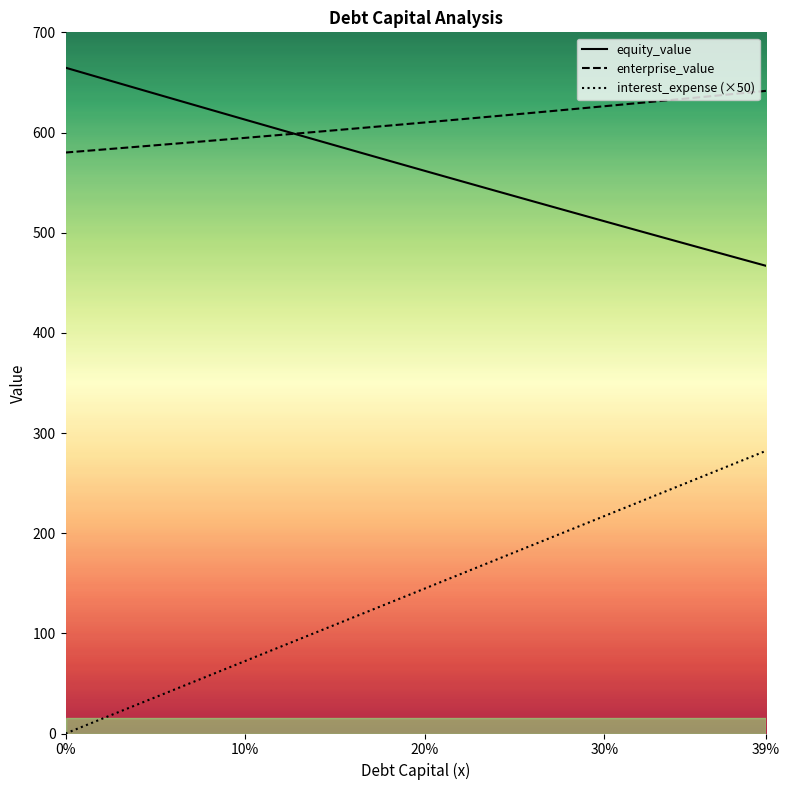

Reading left to right, what are all the values shown in this chart?

debt_capital: 0.0	7.2	14.5	21.7	28.9	36.2	43.4	50.6	57.9	65.1	72.3	79.6	86.8	94.1	101.3	108.5	115.8	123.0	130.2	137.5	144.7	151.9	159.2	166.4	173.6	180.9	188.1	195.3	202.6	209.8	217.0	224.3	231.5	238.8	246.0	253.2	260.5	267.7	274.9	282.2
equity_value: 664.7	659.5	654.3	649.1	643.9	638.7	633.5	628.3	623.2	618.0	612.8	607.7	602.6	597.4	592.3	587.2	582.1	577.0	571.9	566.8	561.7	556.7	551.6	546.6	541.5	536.5	531.5	526.4	521.4	516.4	511.4	506.5	501.5	496.5	491.6	486.6	481.7	476.8	471.8	466.9
enterprise_value: 580.0	581.4	582.9	584.3	585.8	587.2	588.7	590.2	591.7	593.1	594.6	596.1	597.7	599.2	600.7	602.2	603.8	605.3	606.9	608.4	610.0	611.6	613.2	614.8	616.4	618.0	619.6	621.3	622.9	624.6	626.2	627.9	629.6	631.3	633.0	634.7	636.4	638.1	639.8	641.6